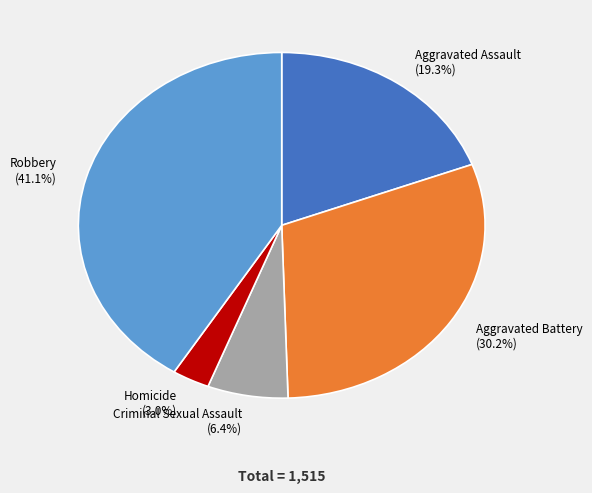

To the nearest percent, what percentage of the pie is Aggravated Battery?

30%